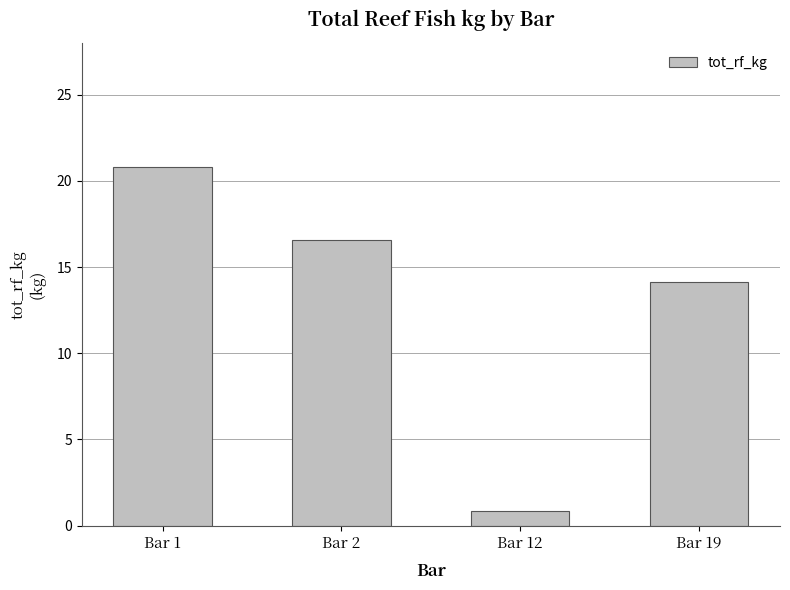

What is the smallest value displayed?

0.9